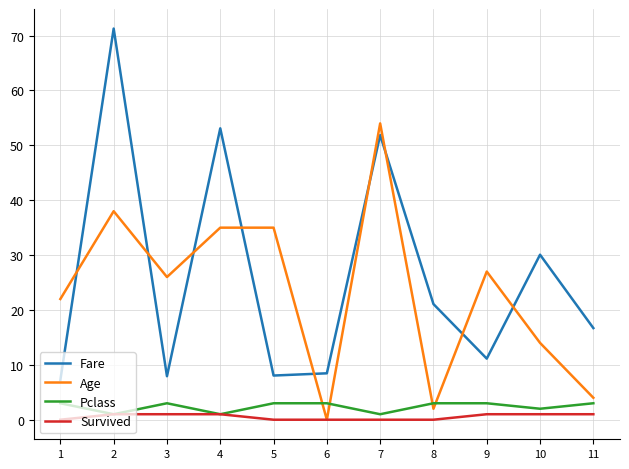

What is the highest value of the Age series?

54.0